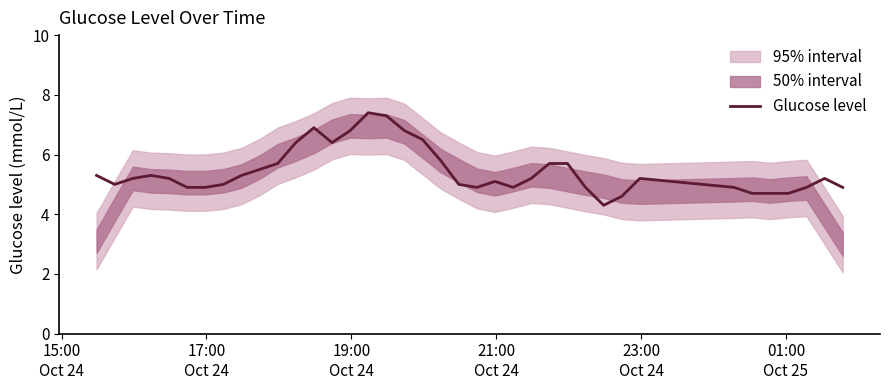

What is the lowest value of the Glucose level series?

4.3